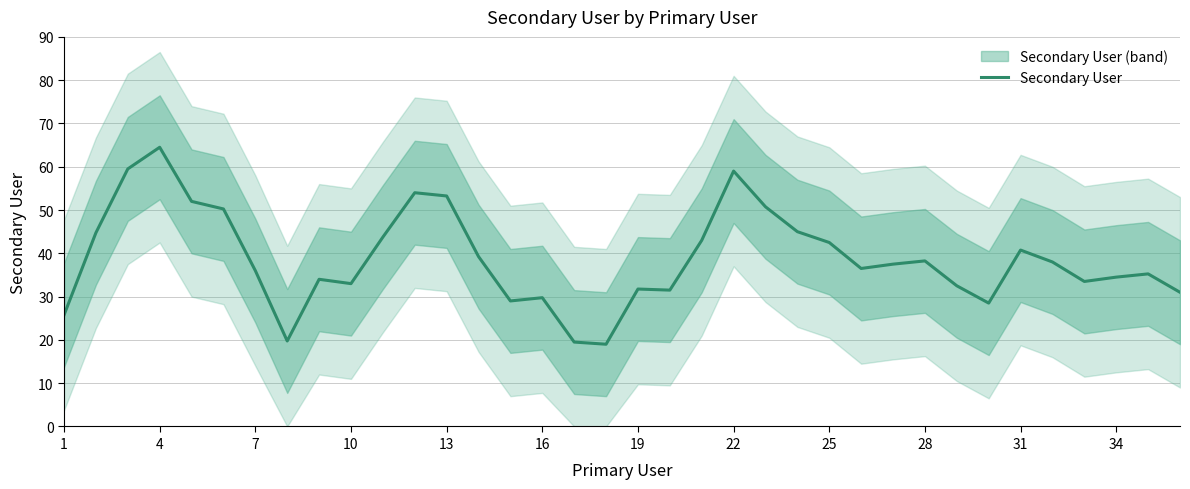

The value of Secondary User at 16 is 29.8. True or false?

True